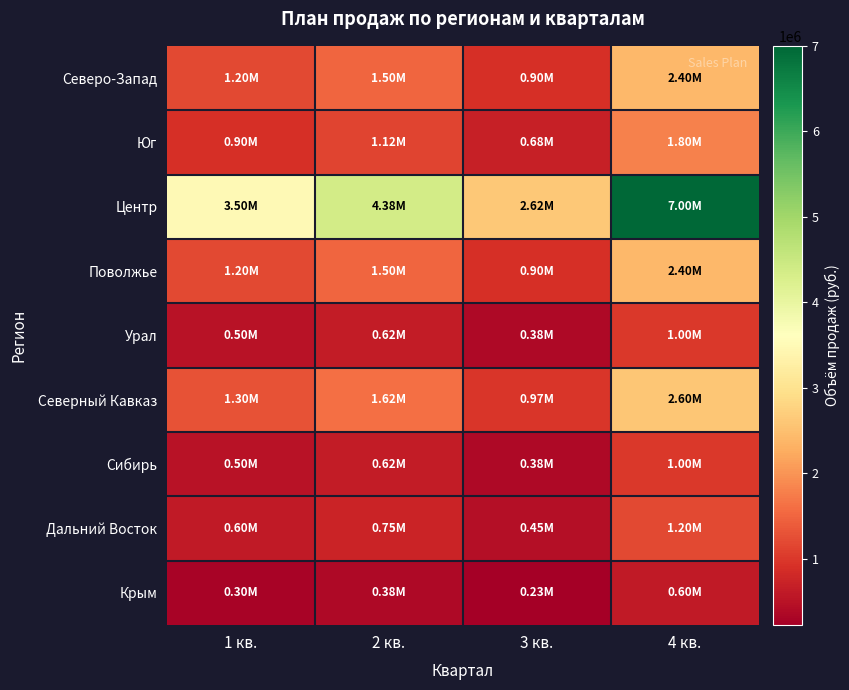

What is the total value across all series at 2 кв.?

12500000